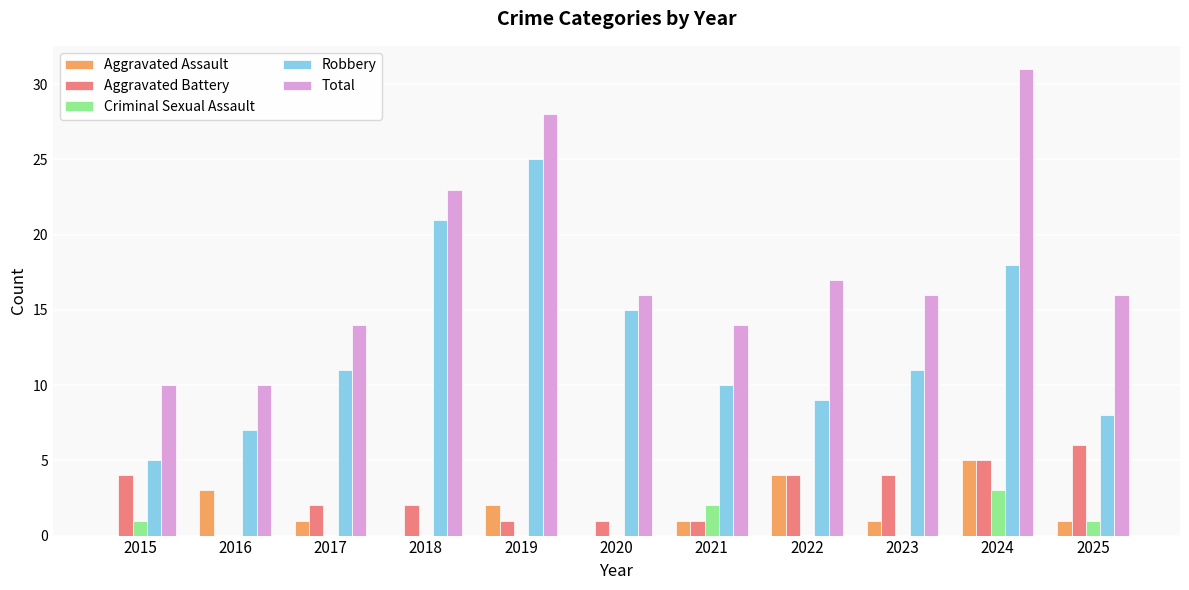

What is the maximum value for Criminal Sexual Assault?

3